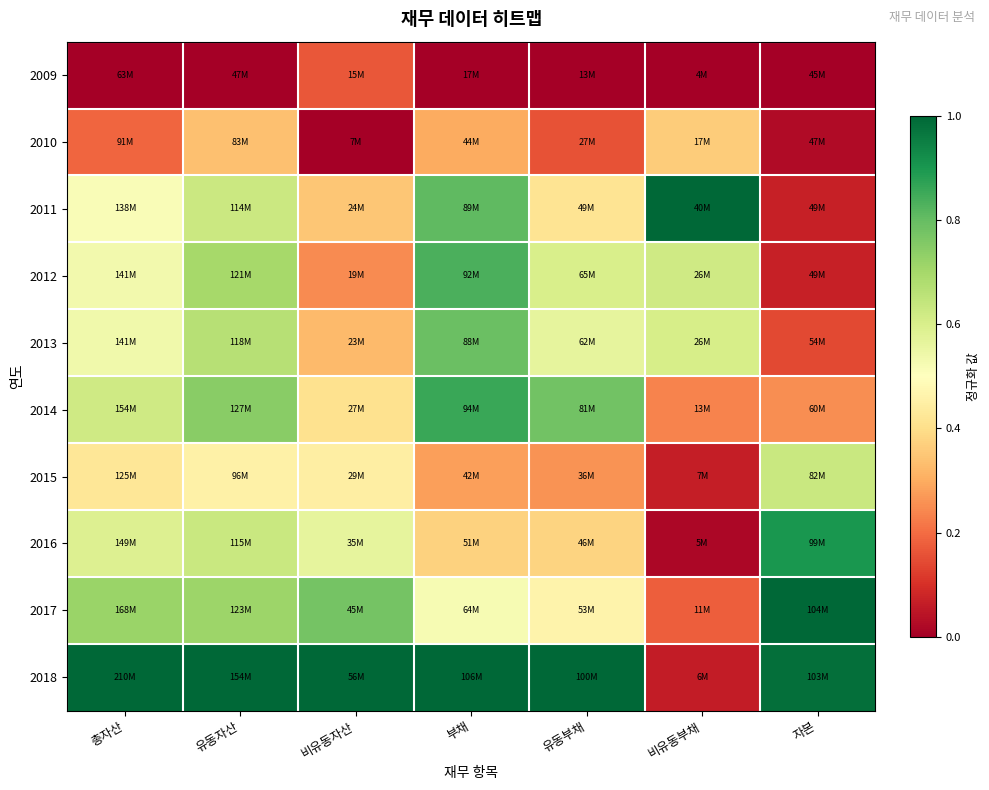

Which series has the largest total across all categories?

2018